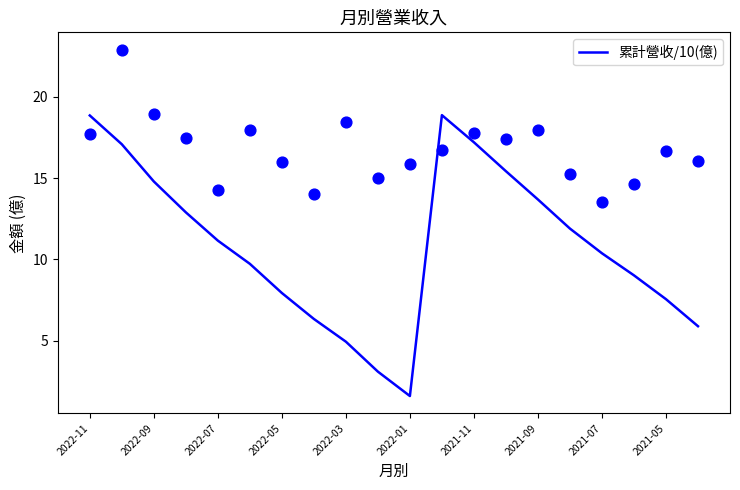

Which series has the largest total across all categories?

單月營收(億)